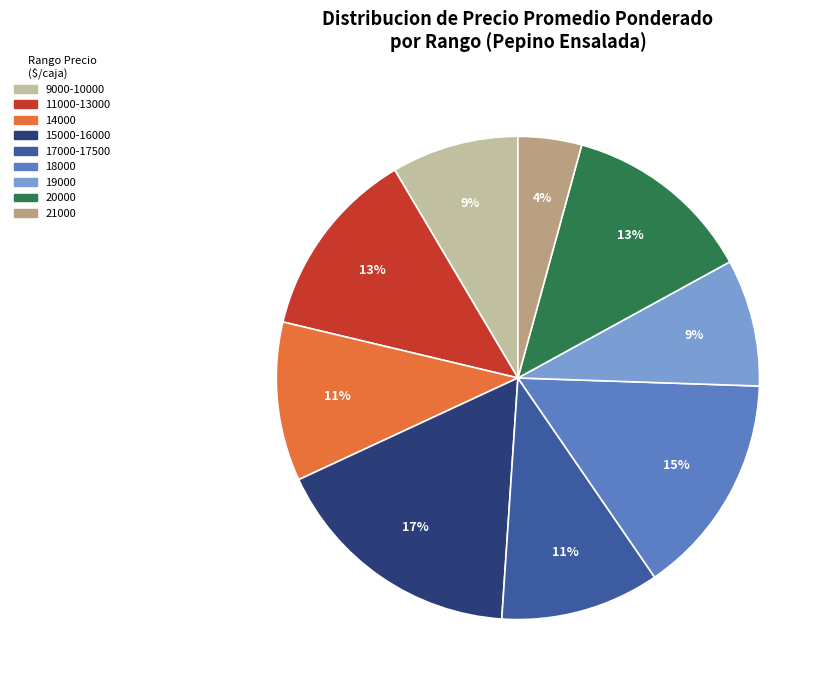

Is there any slice that represents more than half of the pie?

No